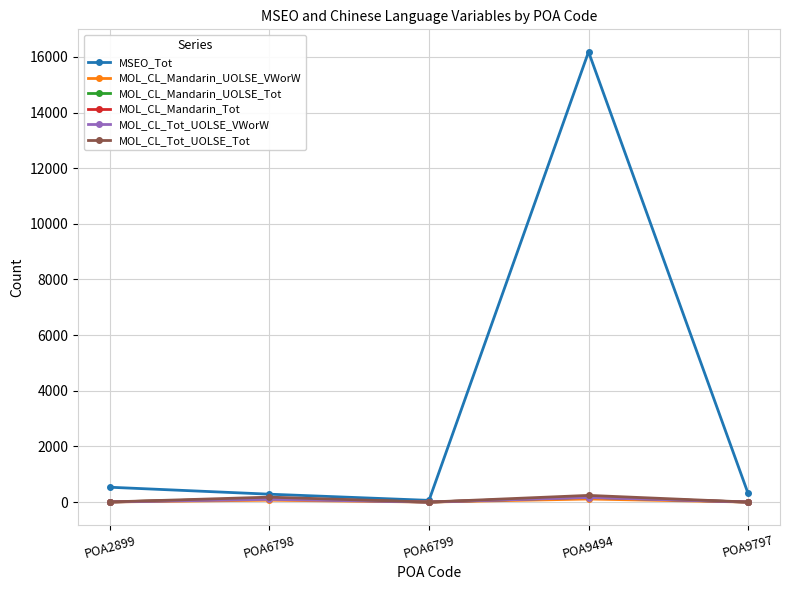

How many series are shown in this chart?

6